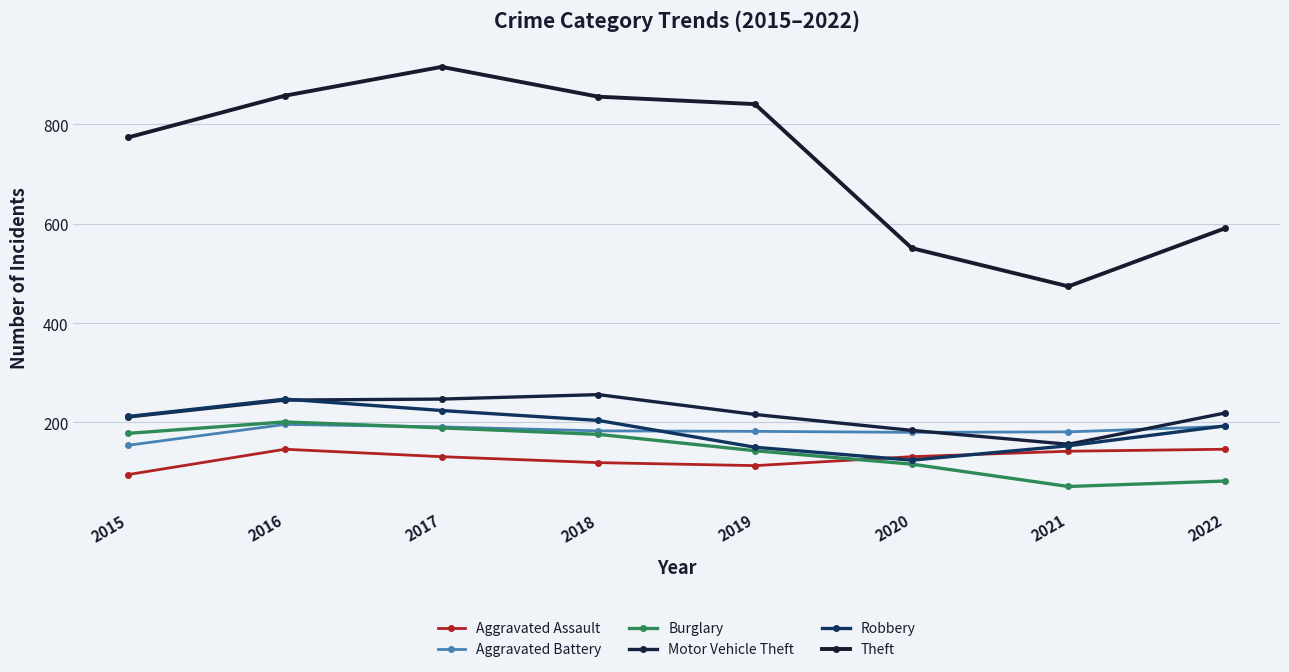

Count the number of data series in this chart.

6